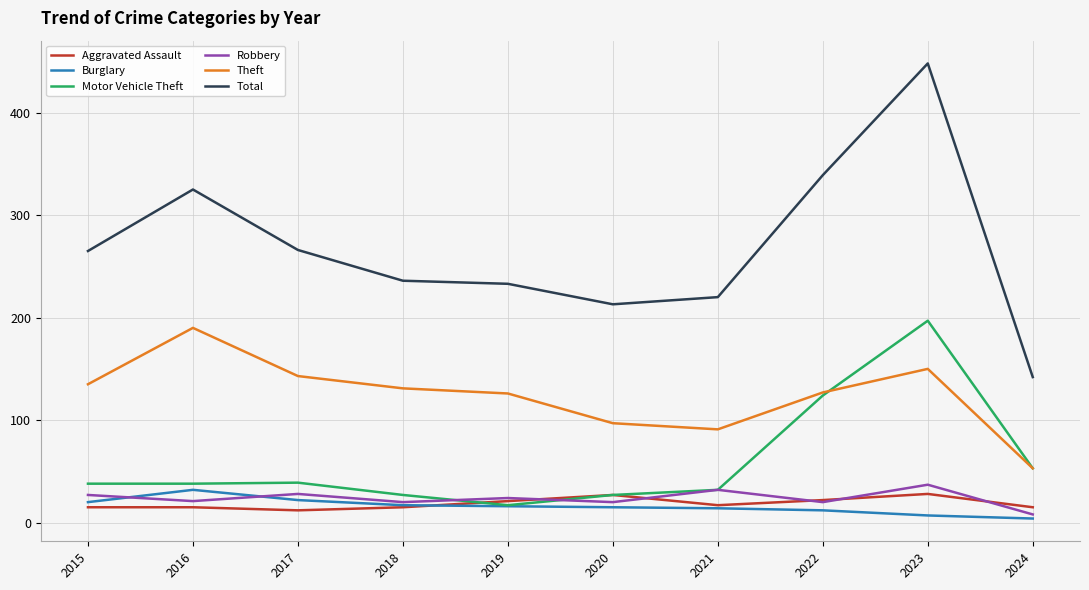

Which series has the widest spread of values?

Total